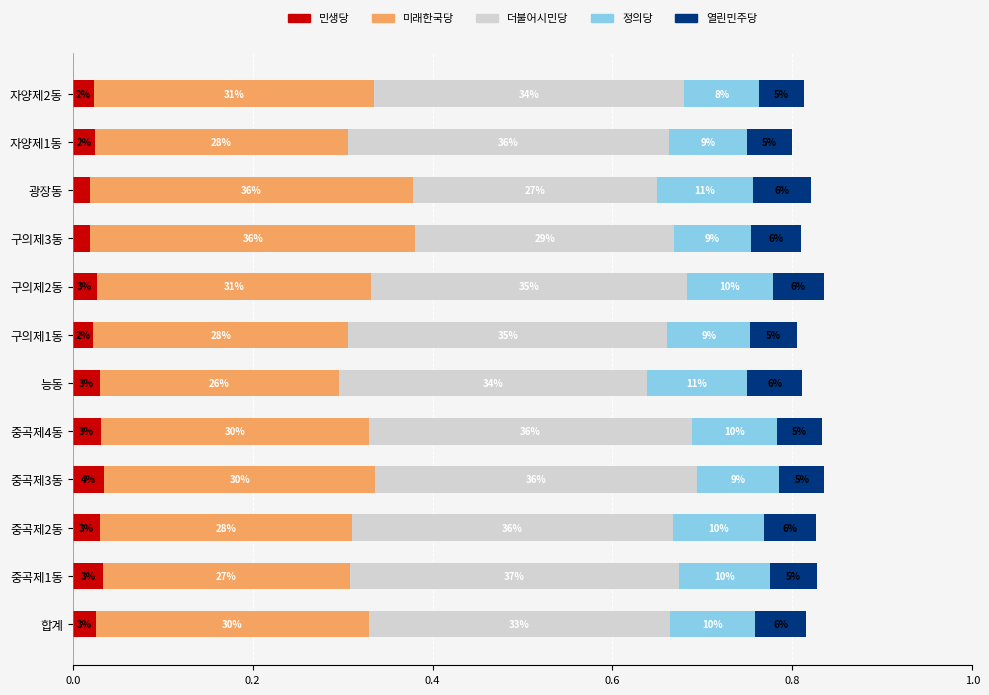

What are all the series names shown in the legend?

민생당, 미래한국당, 더불어시민당, 정의당, 열린민주당